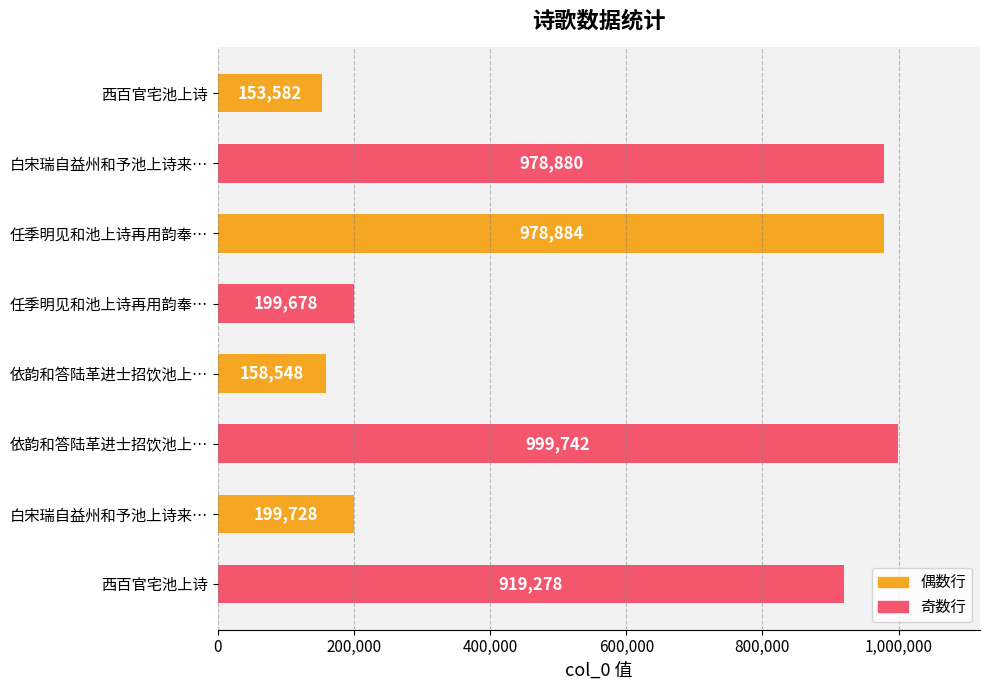

Does the chart contain any negative values?

No